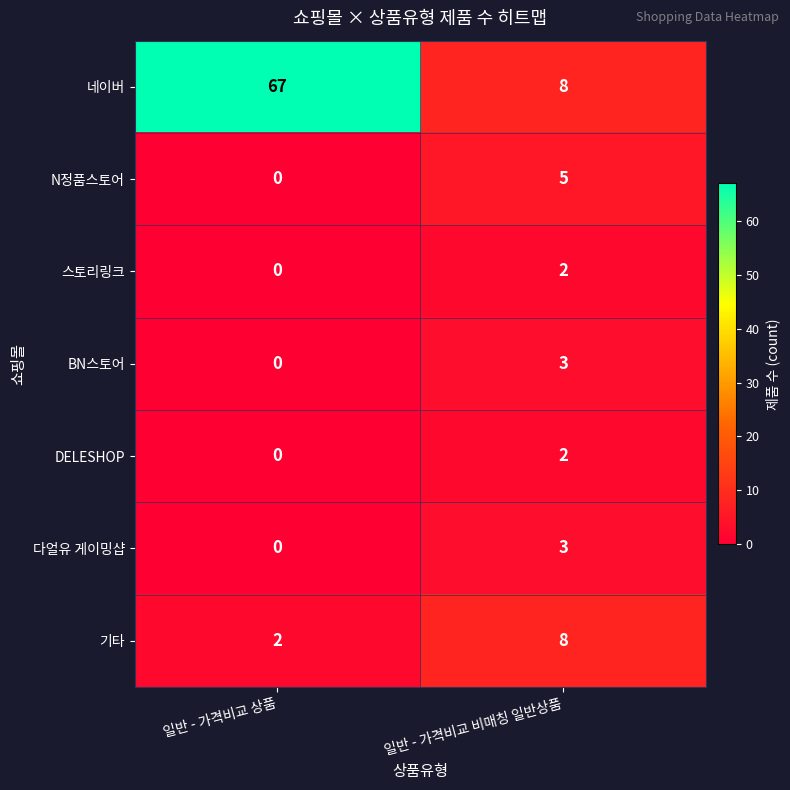

True or false: DELESHOP has a value of 0 at 일반 - 가격비교 상품.

True